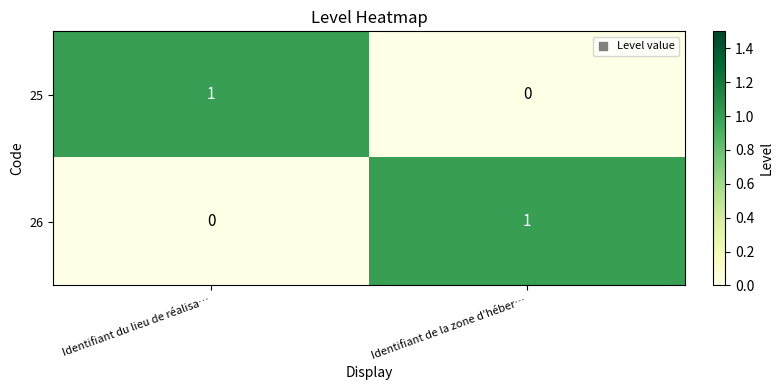

At which label is 26 closest to 0?

Identifiant du lieu de réalisa…